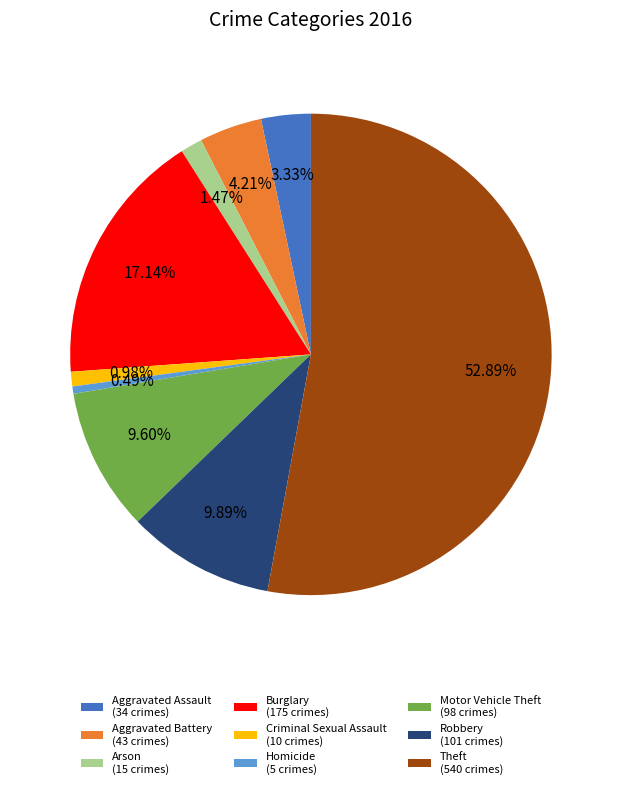

Between Robbery (101 crimes) and Homicide (5 crimes), which is larger?

Robbery (101 crimes)